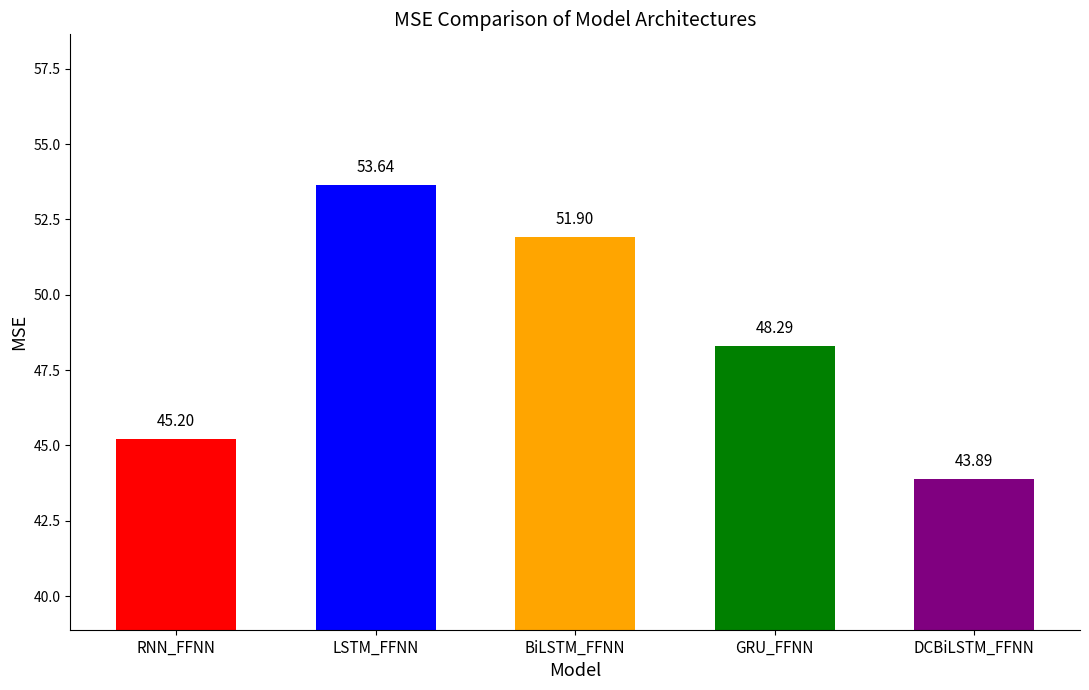

Count the number of data series in this chart.

1